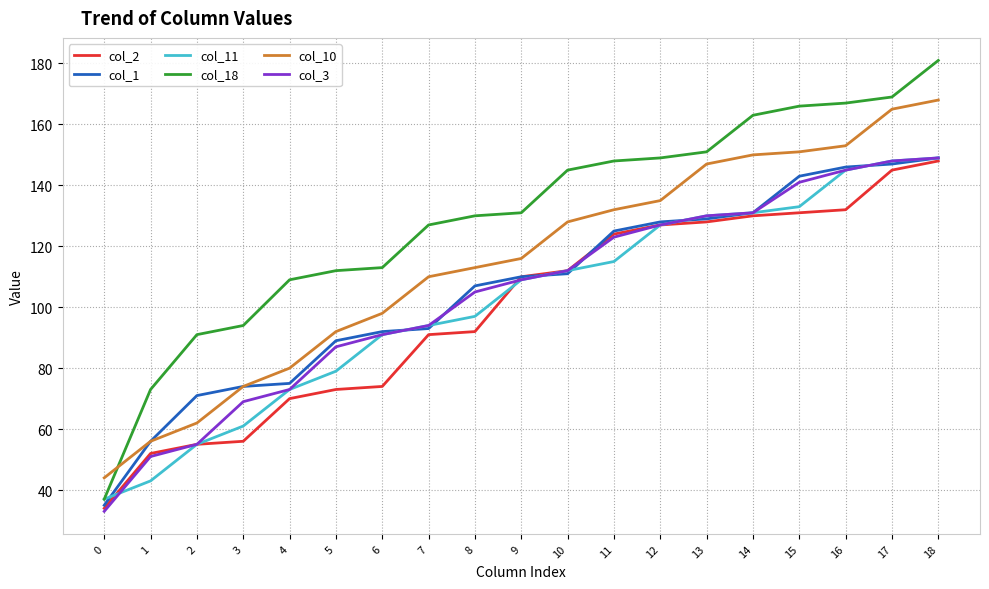

What is the difference between the highest and lowest values at 14?

33